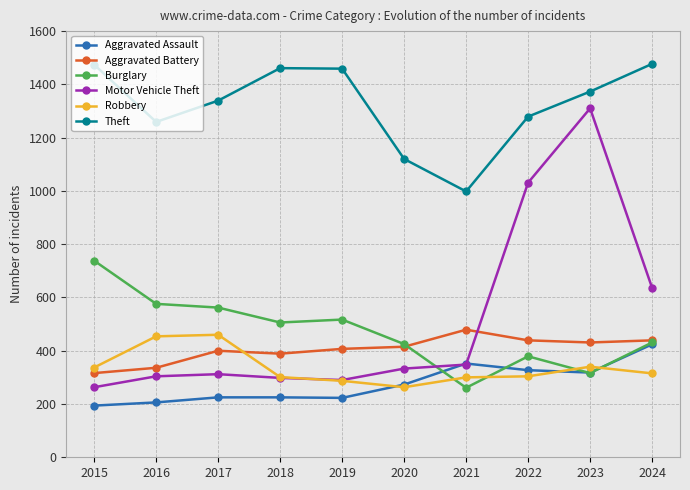

Rank the series by their maximum value, from lowest to highest.

Aggravated Assault, Robbery, Aggravated Battery, Burglary, Motor Vehicle Theft, Theft